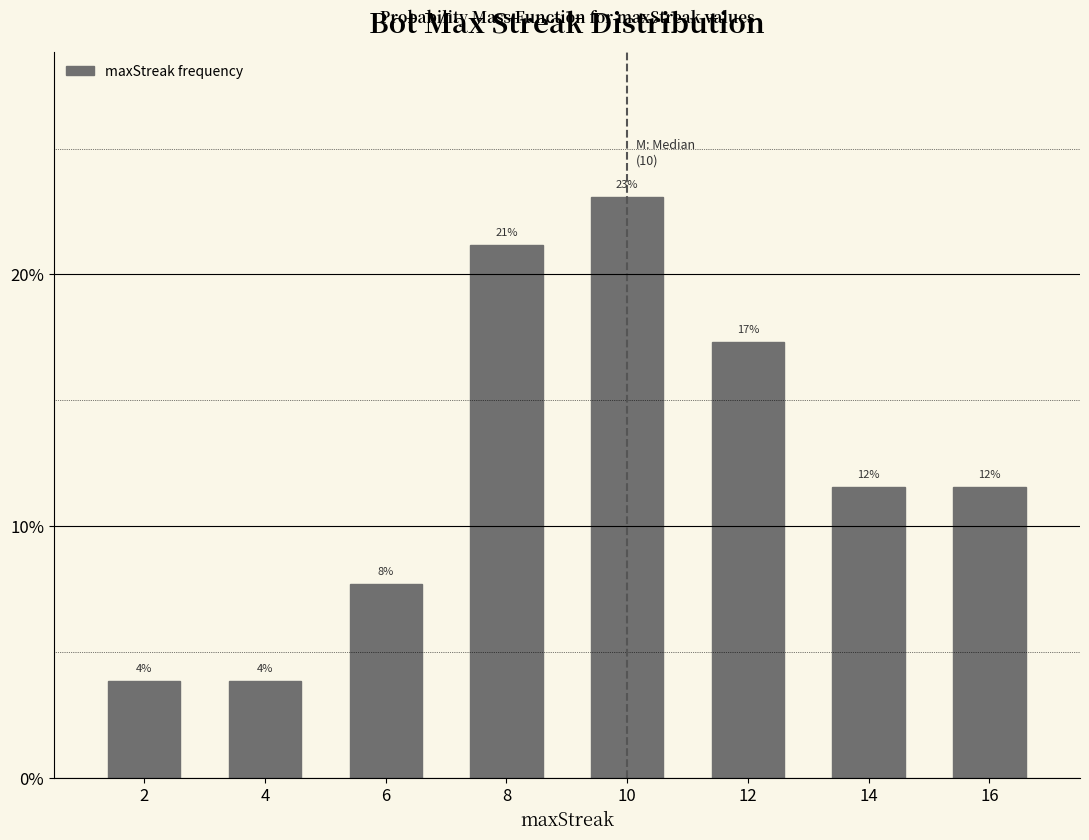

Are the bars horizontal?

No